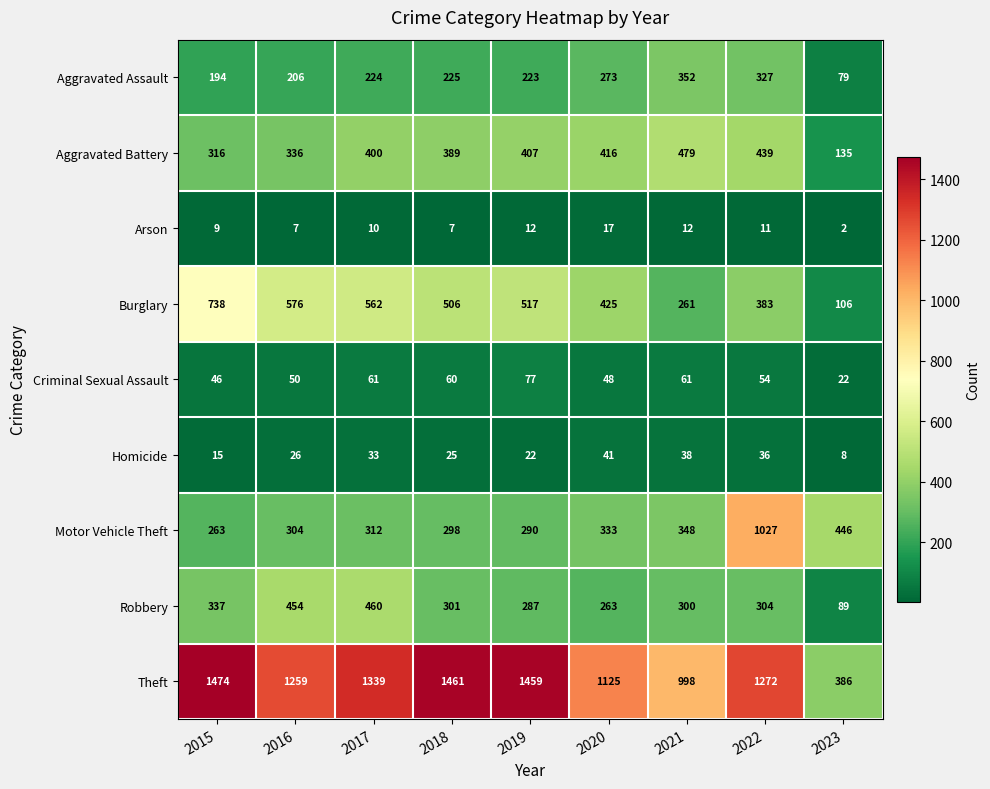

How many data points in Criminal Sexual Assault are less than 54?

4